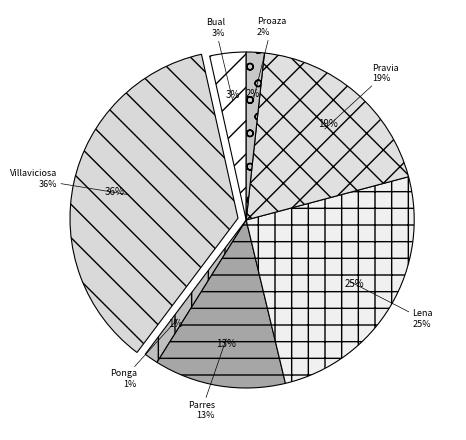

Approximately how many times larger is the value at Ponga compared to Parres?

0.1